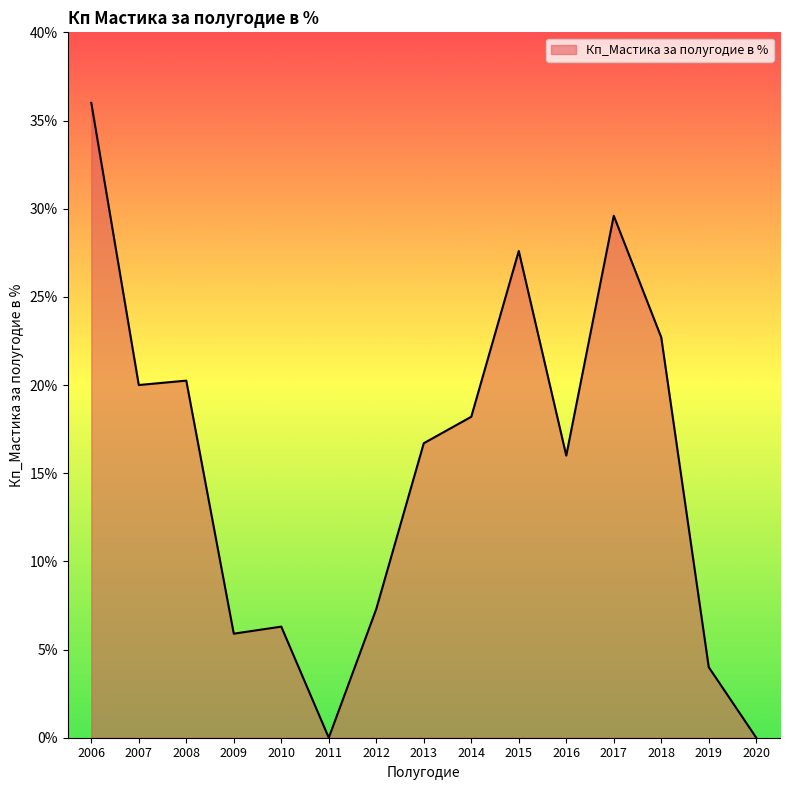

The value at 2013 is 16.7. True or false?

True